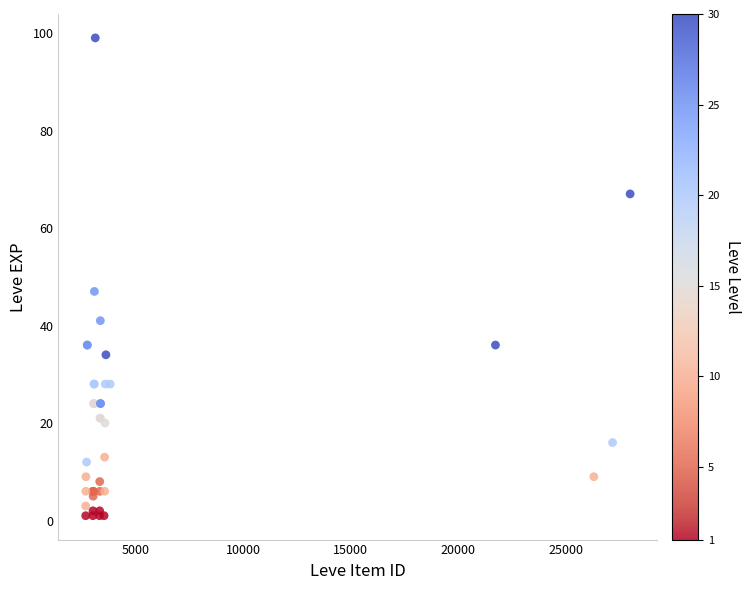

What Y value in the scatter plot is closest to 50?

47